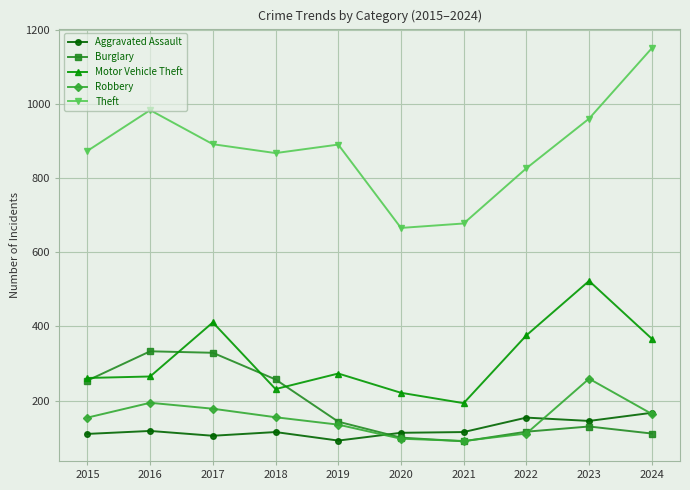

The Burglary series shows 253 at 2019. True or false?

False